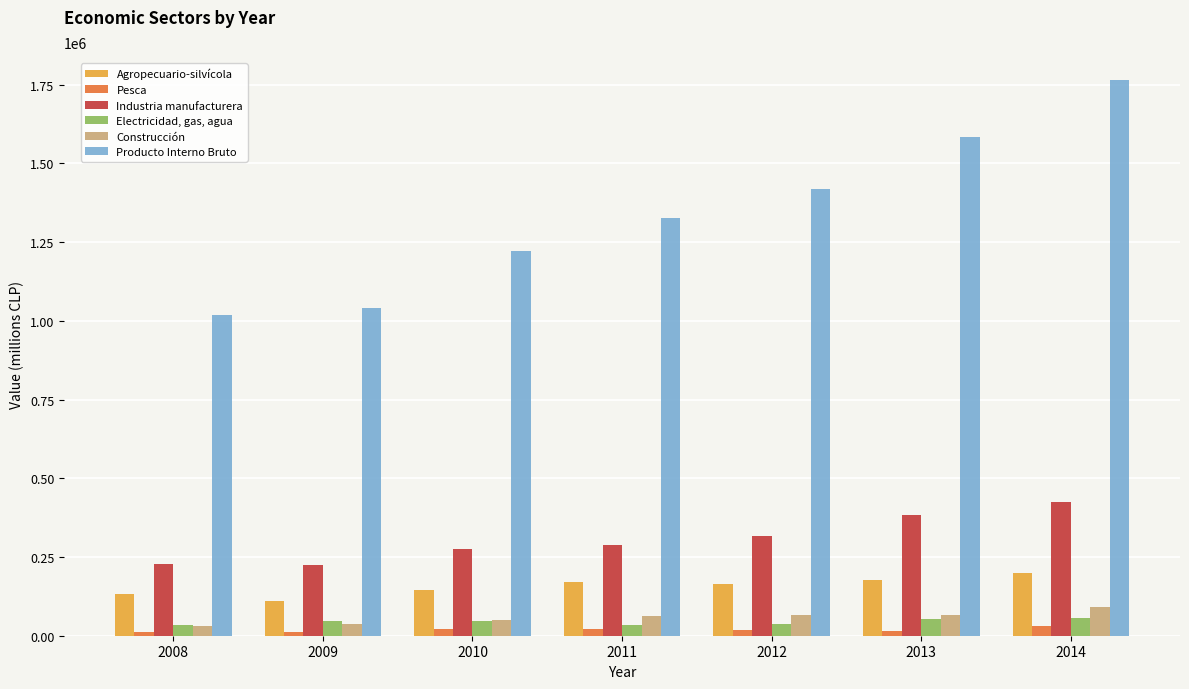

Which series has the largest range (max minus min)?

Producto Interno Bruto